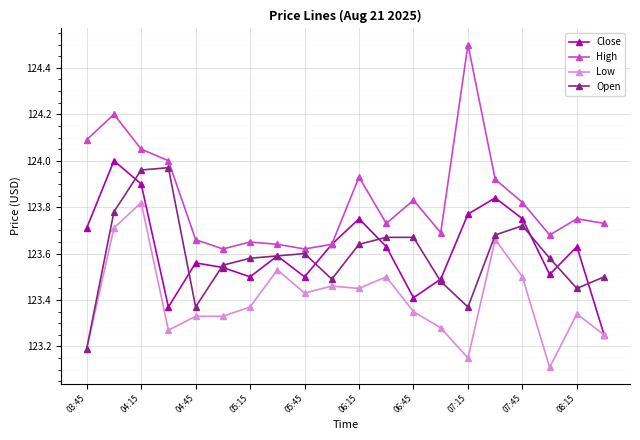

In Close, how many points are lower than both neighbors (excluding endpoints)?

5